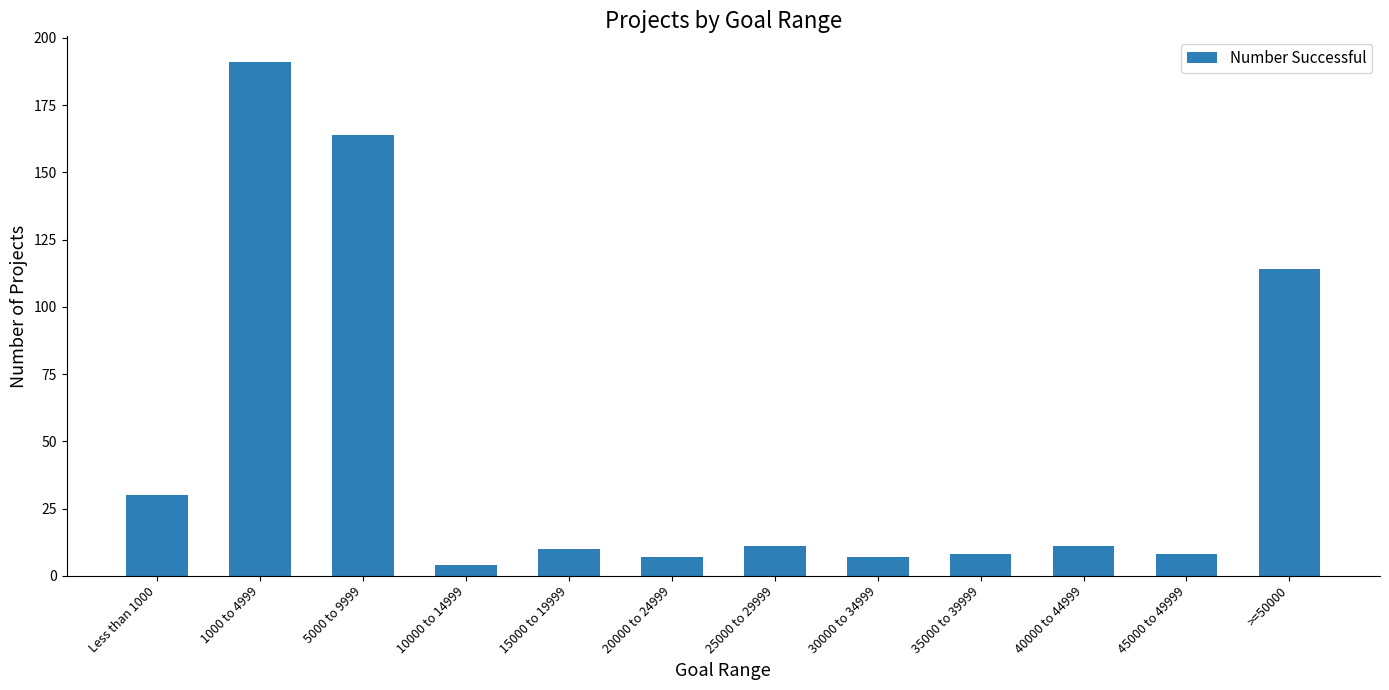

The value at 30000 to 34999 is 7. True or false?

True